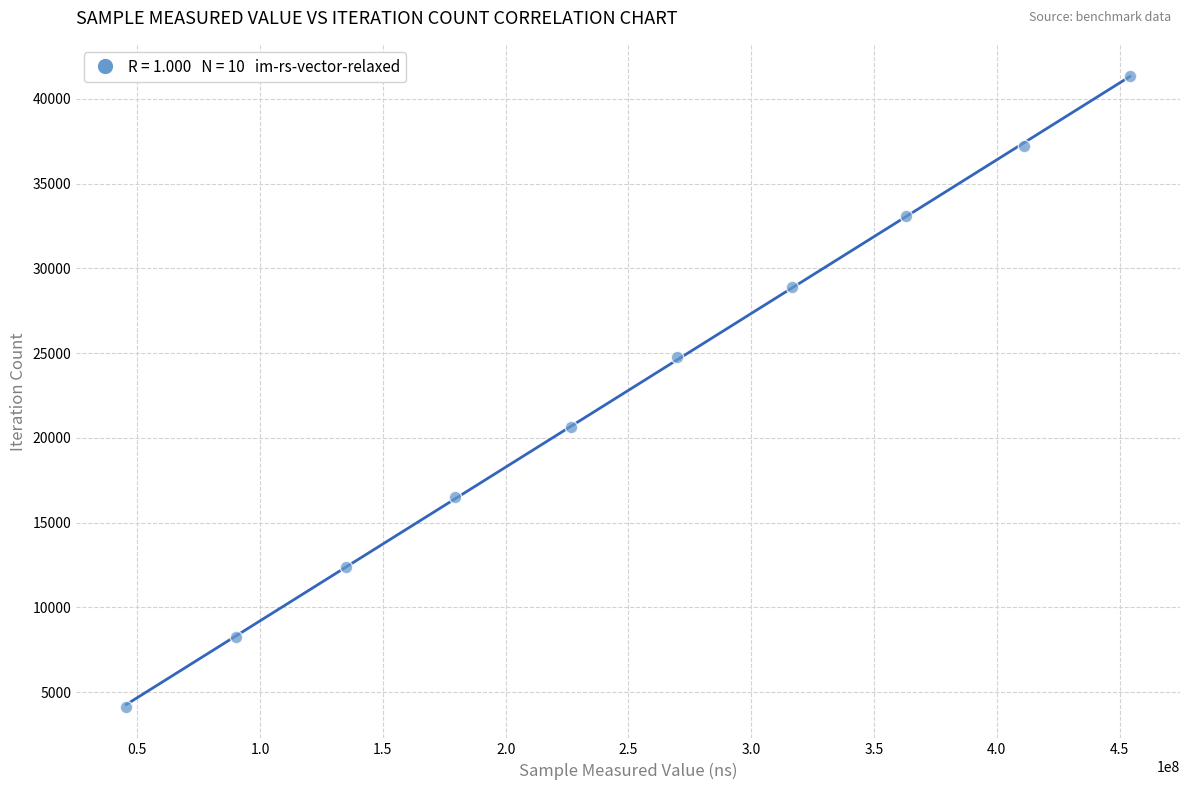

What is the average X value?

249161359